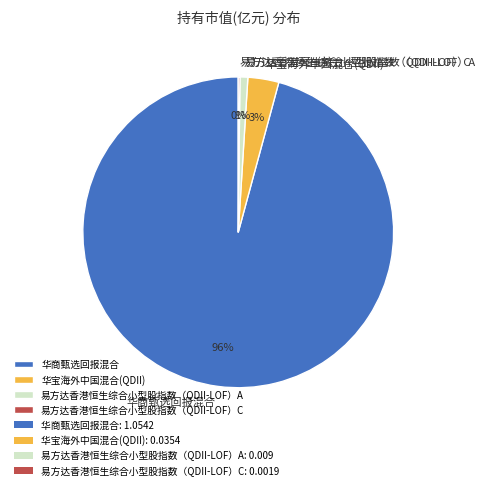

What is the largest slice in the pie chart?

华商甄选回报混合